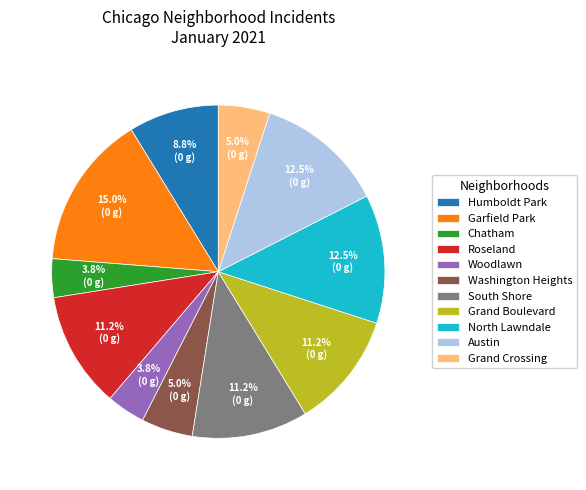

Is there any slice that represents more than half of the pie?

No